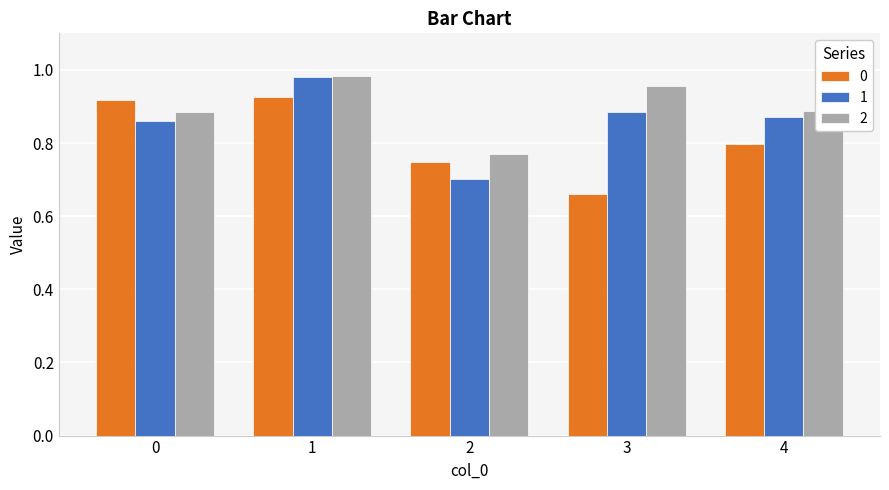

How many bars are there in each group?

3